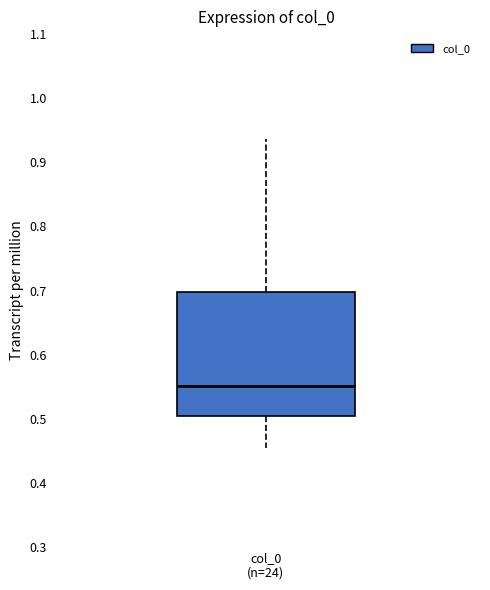

Where does the median line of the box for col_0 (n=24) sit on the y-axis? The values are not printed on the chart, so give them approximately, as read against the axis.

0.55